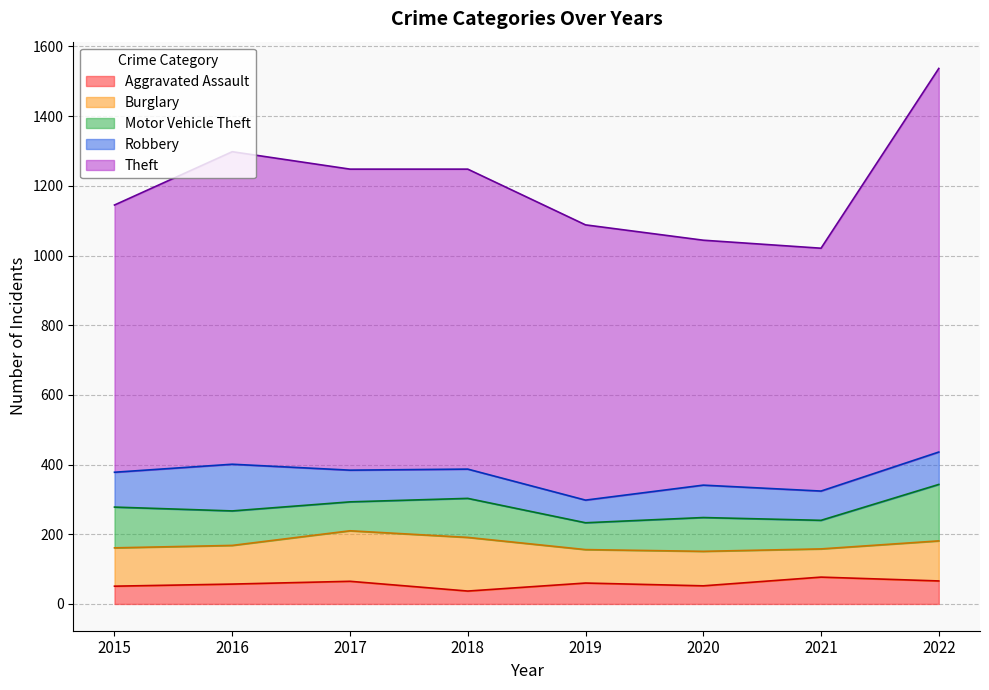

Reading left to right, transcribe all the data shown in this chart.

Aggravated Assault: 51	57	65	37	60	52	77	66
Burglary: 110	111	145	154	96	99	81	115
Motor Vehicle Theft: 117	99	83	112	77	97	82	162
Robbery: 100	134	91	84	65	93	84	93
Theft: 767	897	864	861	790	703	697	1101